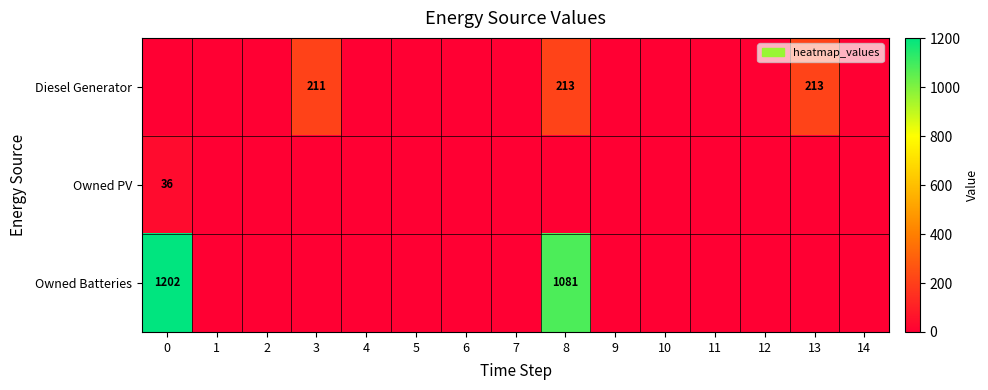

Rank the series by their average value, from highest to lowest.

Owned Batteries, Diesel Generator, Owned PV